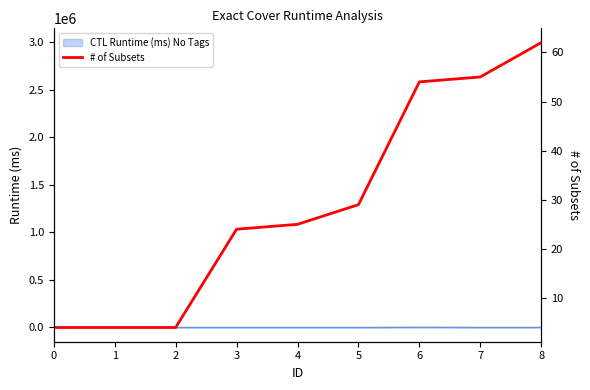

How many data points are less than 25?

4